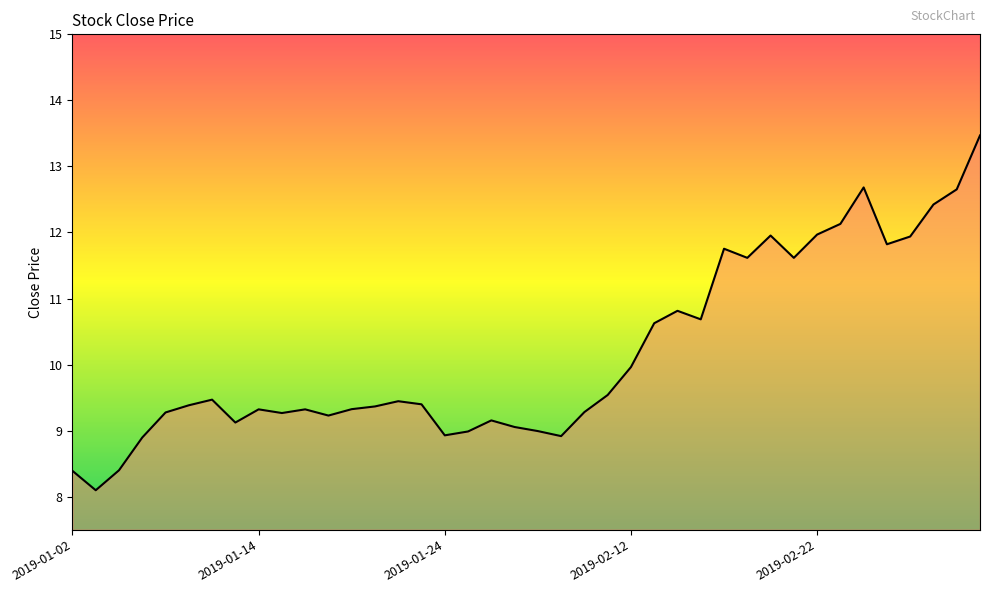

What is the difference between the maximum and minimum values?

5.4